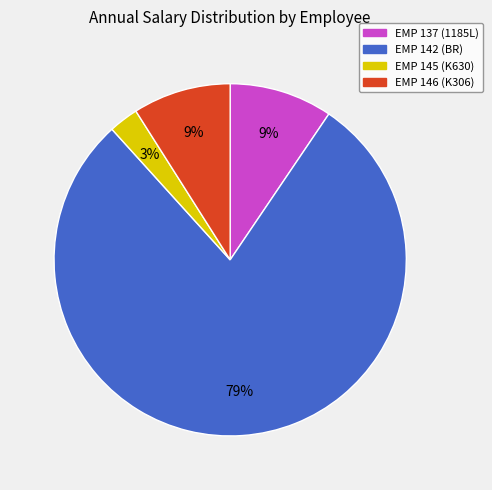

To the nearest percent, what is the difference between the largest and smallest slice percentages?

76%